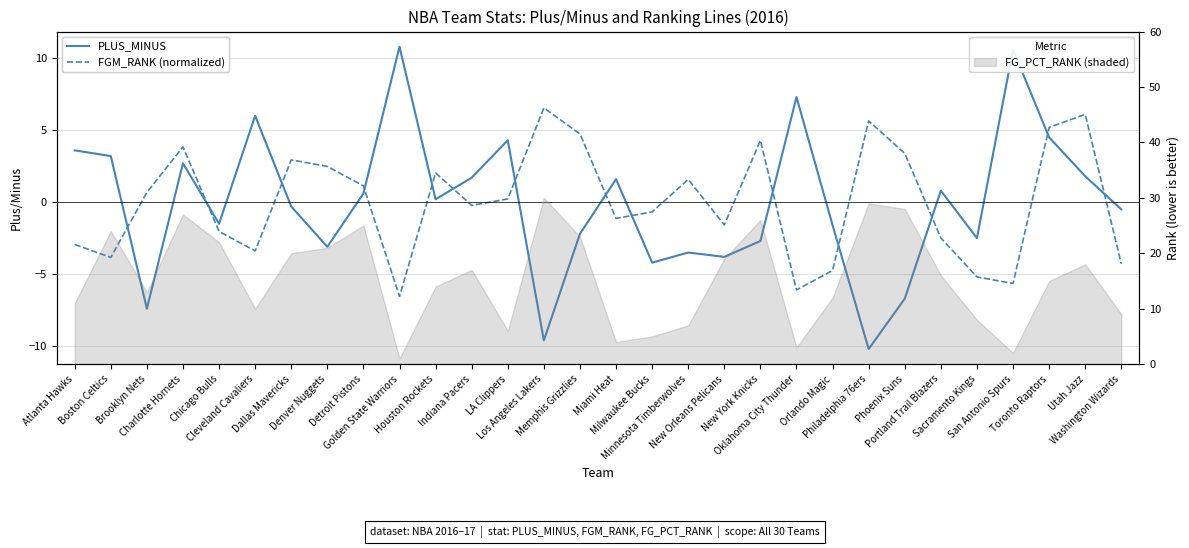

True or false: PLUS_MINUS has more than 0 interior local peaks.

True